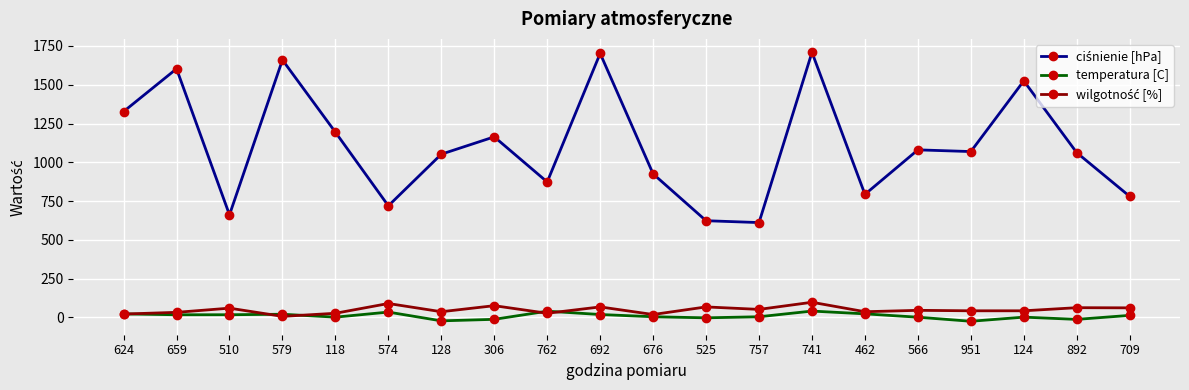

What is the value of the temperatura [C] point at the 14th from the left?

40.2